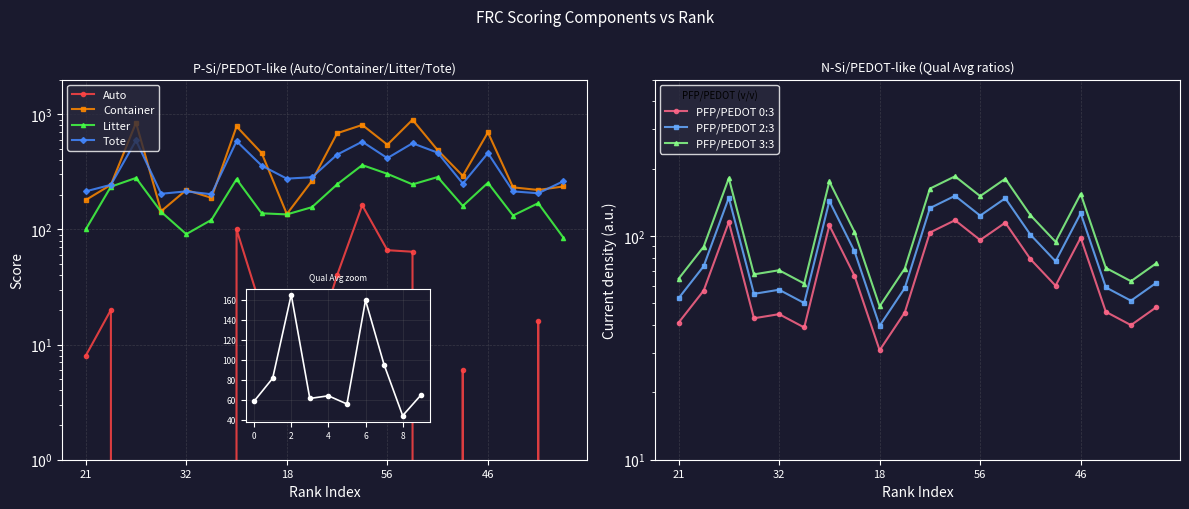

Reading left to right, what are all the values shown in this chart?

Auto: 8.0	20.0	0.0	0.0	0.0	0.0	100.0	20.0	6.0	8.0	40.0	162.0	66.0	64.0	0.0	6.0	0.0	0.0	16.0	0.0
Container: 180.0	244.0	844.0	144.0	220.0	188.0	784.0	460.0	136.0	264.0	684.0	808.0	544.0	896.0	488.0	292.0	696.0	232.0	220.0	236.0
Litter: 100.0	235.0	280.0	142.0	91.0	121.0	273.0	138.0	135.0	156.0	246.0	362.0	304.0	246.0	285.0	160.0	254.0	132.0	169.0	85.0
Tote: 214.0	244.0	592.0	204.0	214.0	202.0	584.0	358.0	276.0	284.0	446.0	578.0	416.0	560.0	464.0	250.0	460.0	214.0	206.0	262.0
Qual Avg: 64.4	89.6	181.3	67.4	70.3	61.3	175.2	104.4	48.5	71.5	162.8	184.8	150.7	180.2	123.8	94.2	154.4	72.0	62.8	75.4